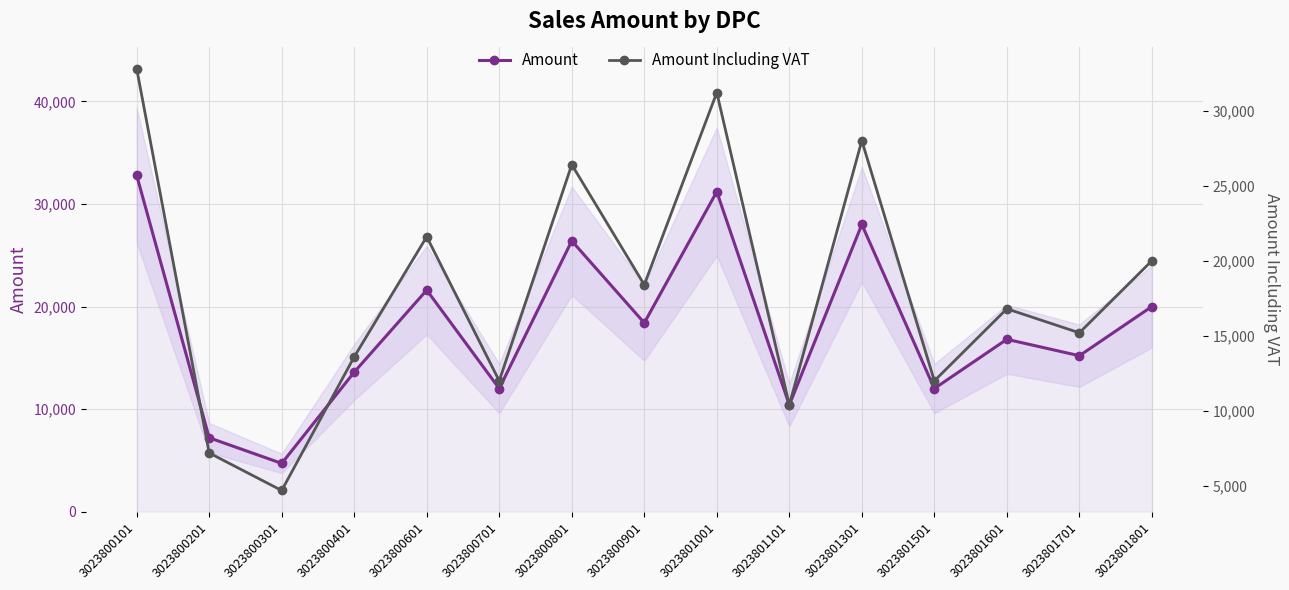

The Amount series shows 2684 at 3023800201. True or false?

False